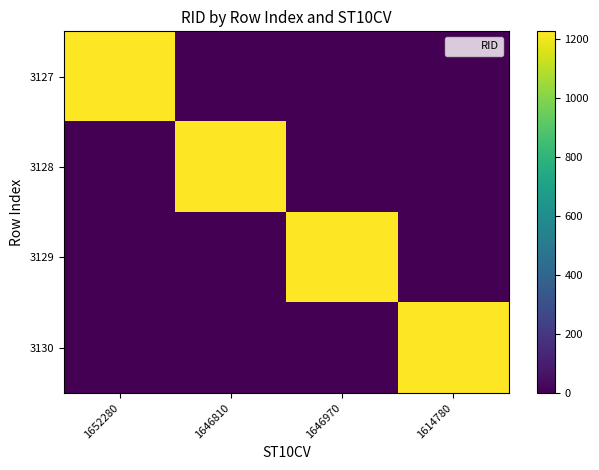

At 1646810, list the series in order from smallest to largest.

3127, 3129, 3130, 3128